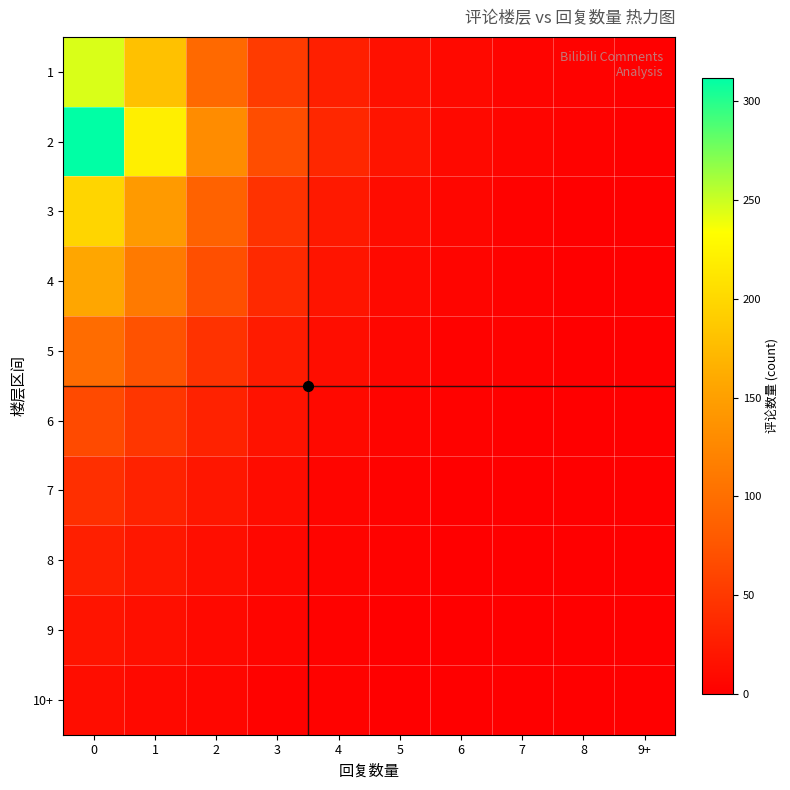

At 3, list the series in order from smallest to largest.

10+, 9, 8, 7, 6, 5, 4, 3, 1, 2